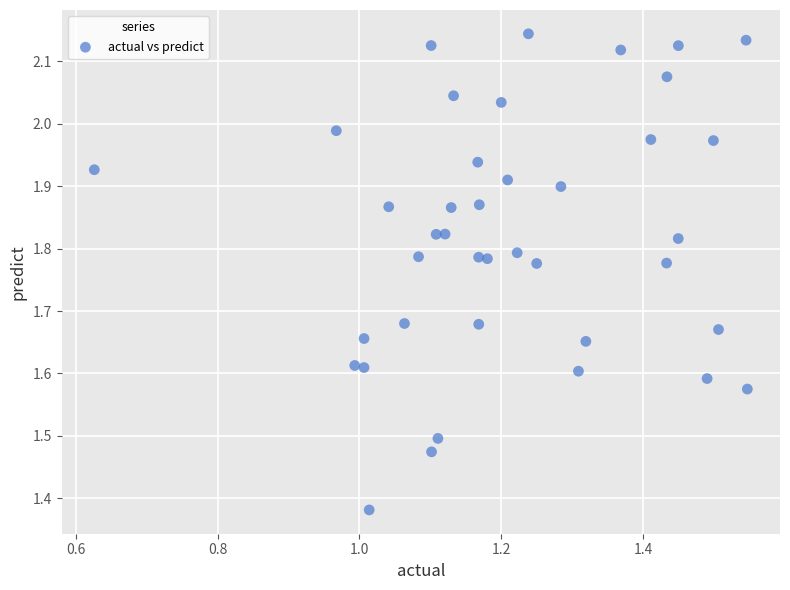

What is the range of Y values (max minus min)?

0.8